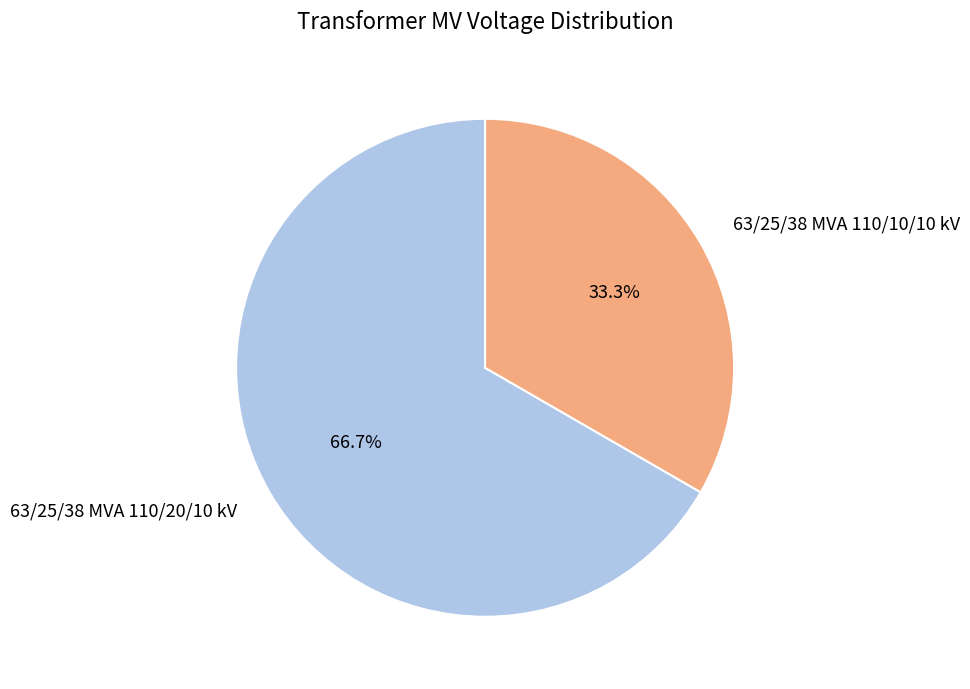

Which category has the smallest portion of the pie?

63/25/38 MVA 110/10/10 kV